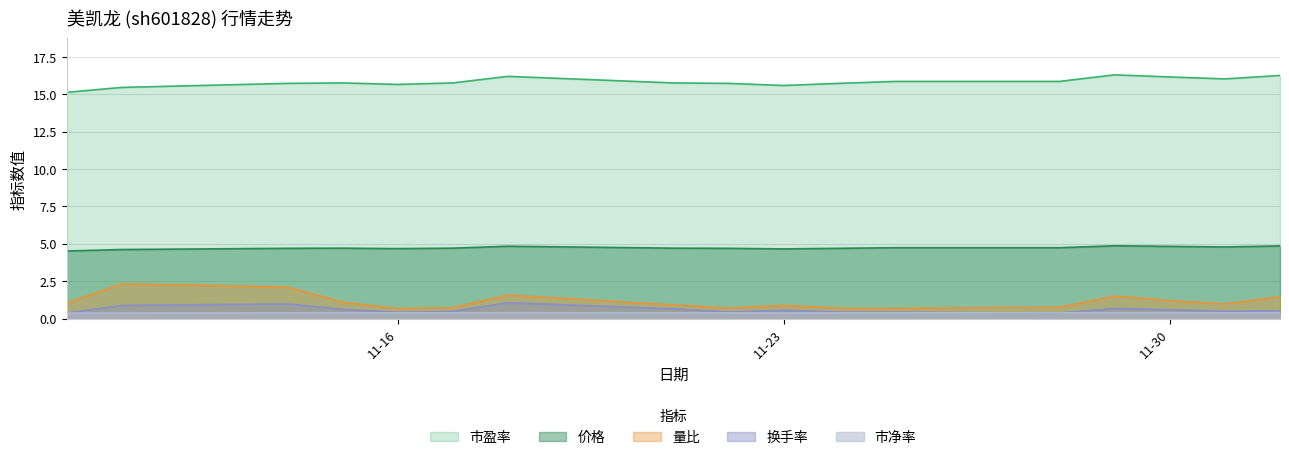

What is the sum of all 市净率 values?

6.5